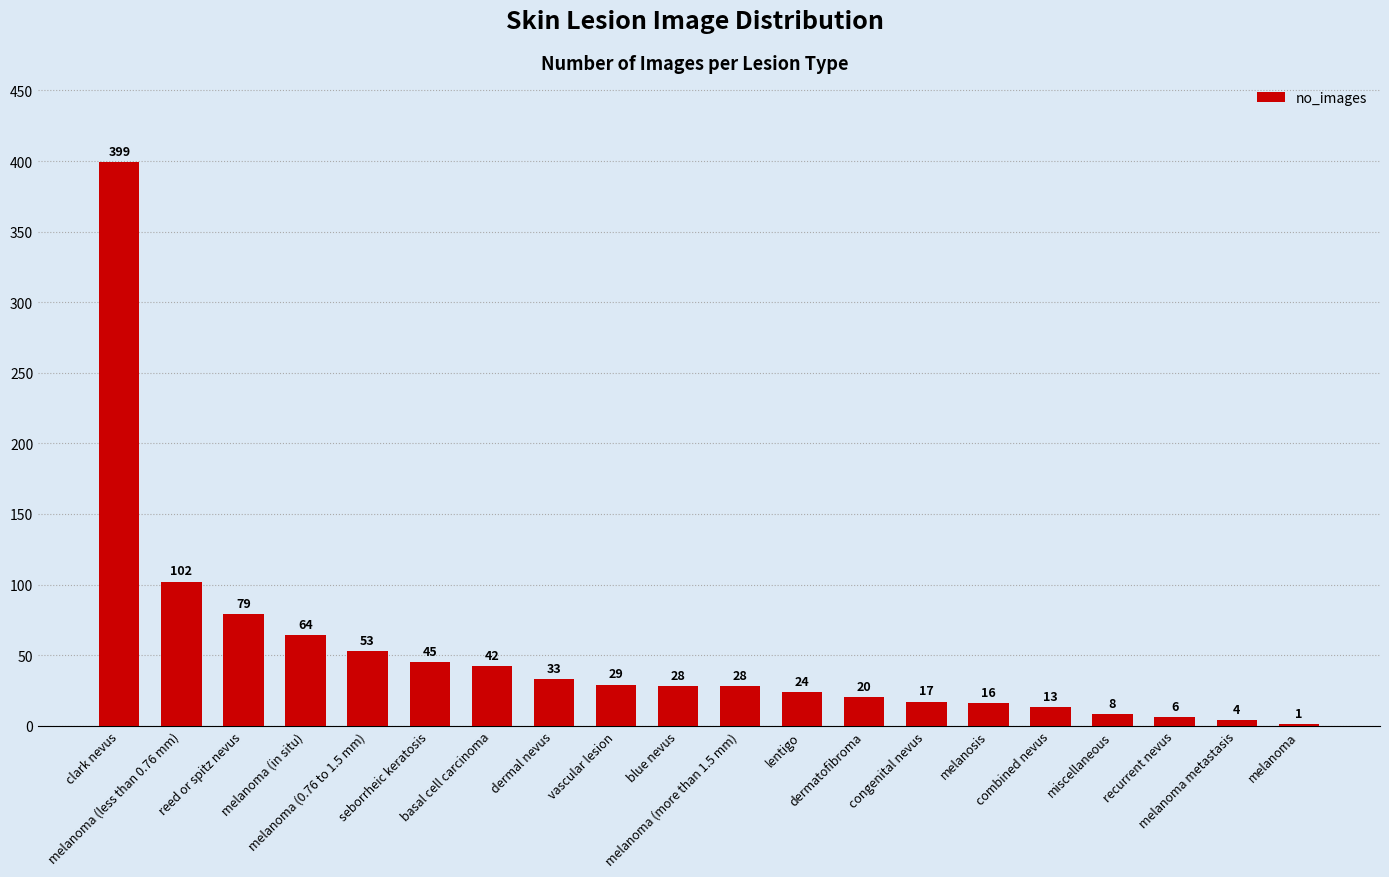

What is the sum of all values?

1011